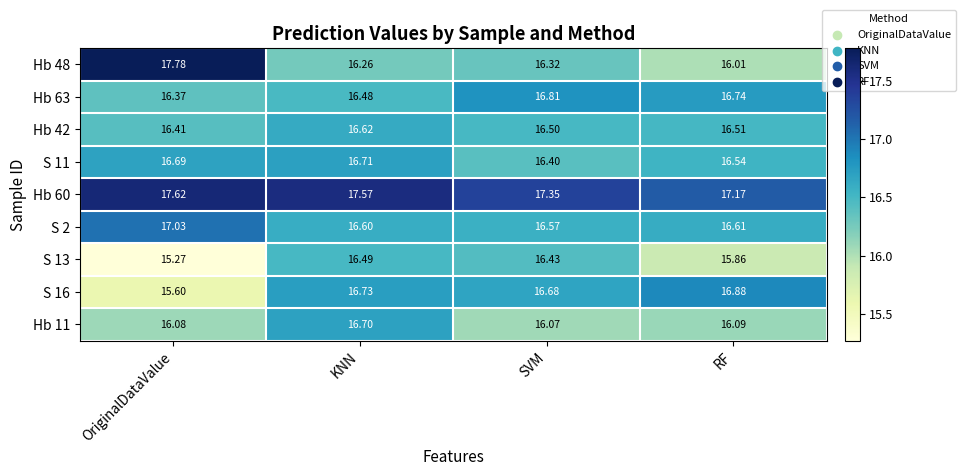

Is the value of Hb 42 at KNN greater than the value of S 11 at OriginalDataValue?

No